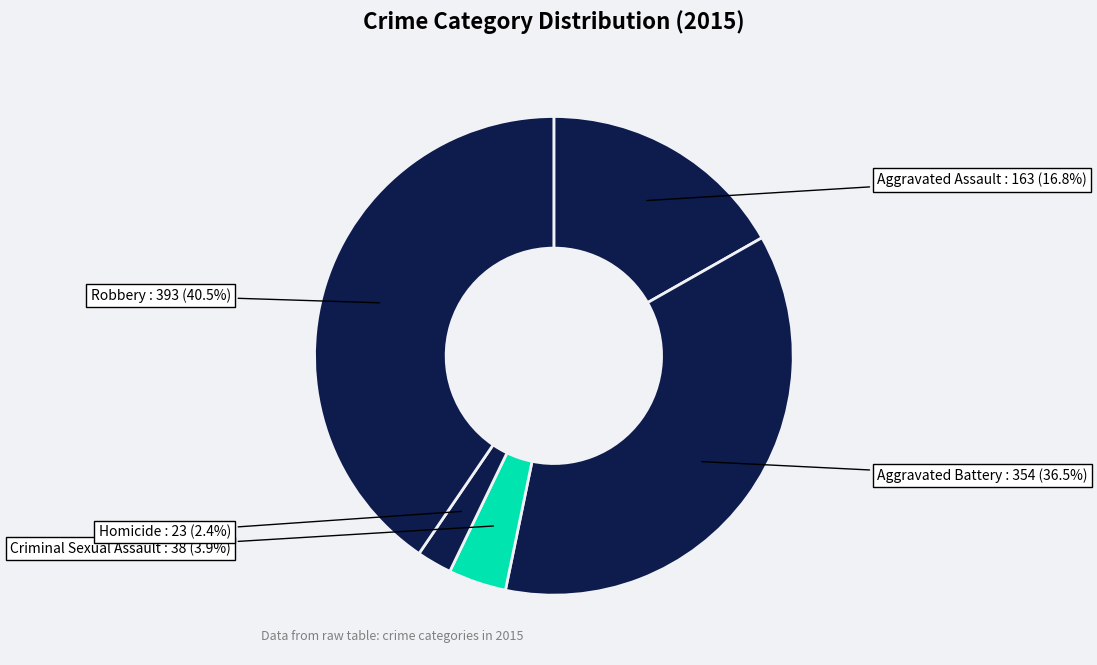

Rank the categories by value from lowest to highest.

Homicide, Criminal Sexual Assault, Aggravated Assault, Aggravated Battery, Robbery